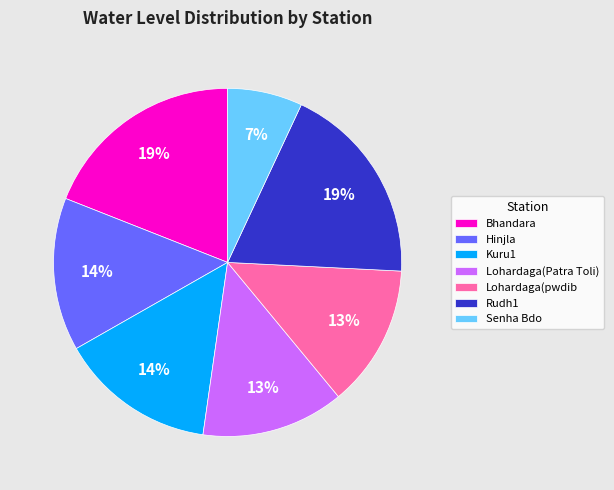

How many segments does this pie chart have?

7